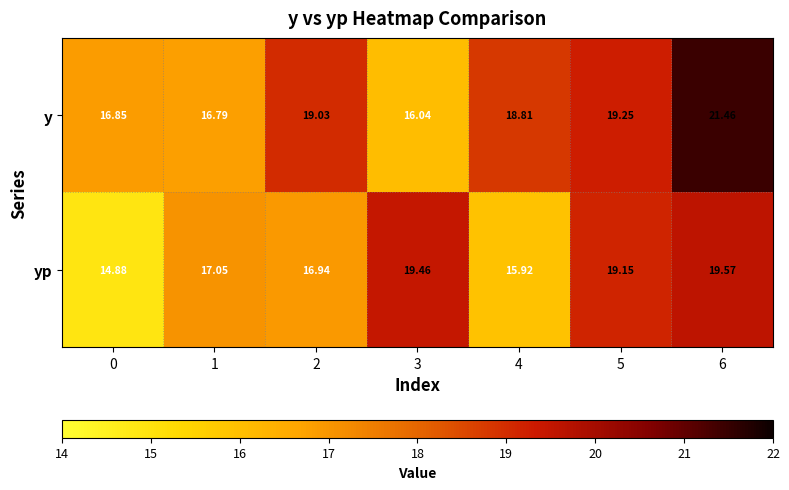

Which series changed the most between 0 and 6?

yp